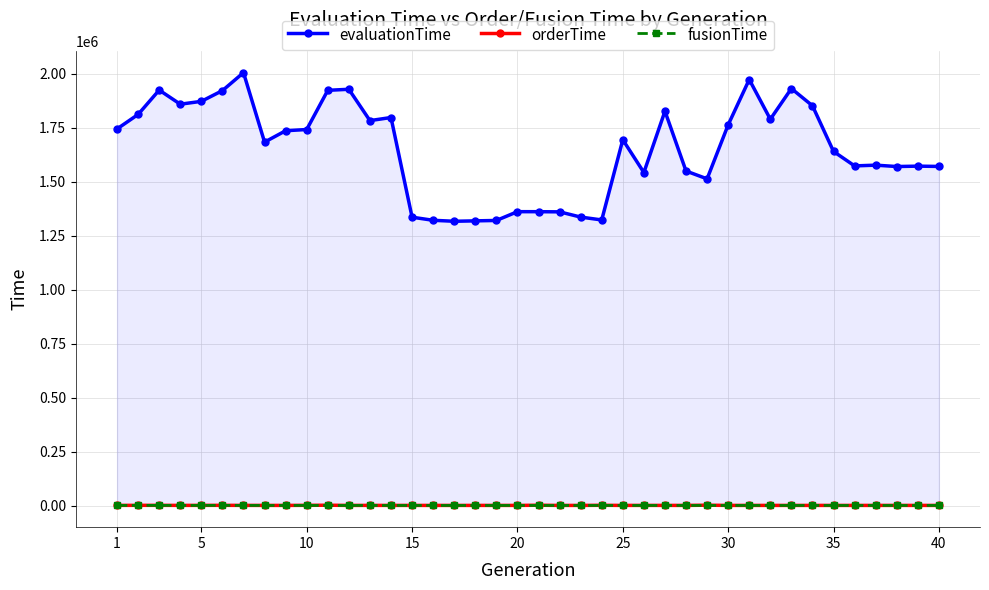

Reading right to left, extract all data points from this chart.

evaluationTime: 1570852	1572203	1570404	1576775	1573294	1640244	1851955	1931688	1789603	1973559	1763695	1513368	1549581	1826900	1542641	1694502	1322943	1336227	1360470	1361182	1361288	1320556	1318727	1316806	1321338	1335687	1797435	1783155	1928284	1923449	1741878	1736254	1683439	2005339	1922127	1872387	1859187	1924592	1811795	1744599
orderTime: 525	518	590	515	504	496	529	524	536	559	516	1524	536	570	619	521	1031	519	505	1330	524	527	518	518	512	507	573	613	526	1425	889	531	535	628	904	745	626	890	883	656
fusionTime: 371	371	371	368	370	366	396	290	348	430	322	363	343	383	398	344	313	318	315	321	316	317	327	318	320	317	362	446	298	303	458	340	395	429	621	477	365	601	610	394